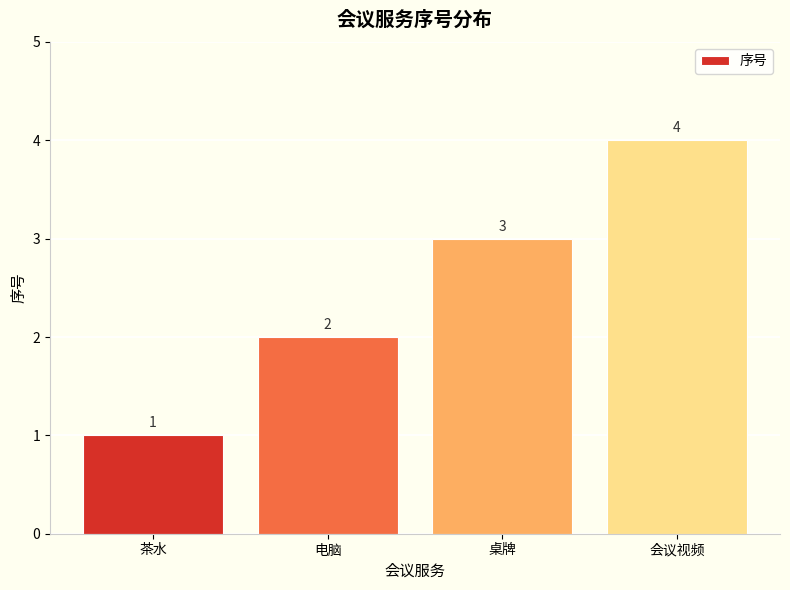

Rank the categories by value from lowest to highest.

茶水, 电脑, 桌牌, 会议视频